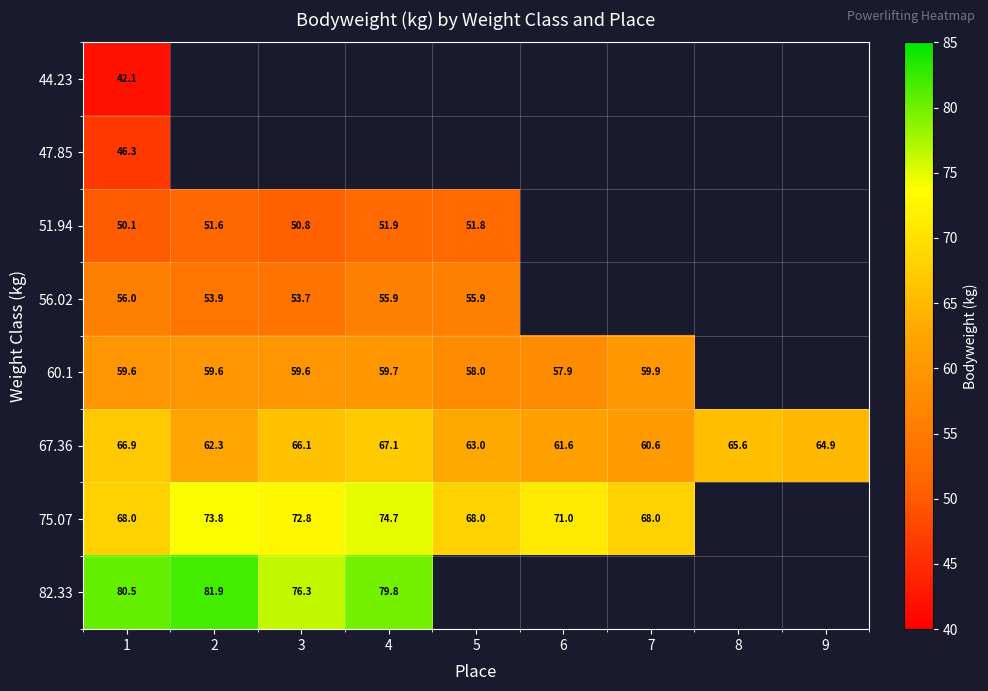

True or false: 47.85 has a value of 46.3 at 1.

True